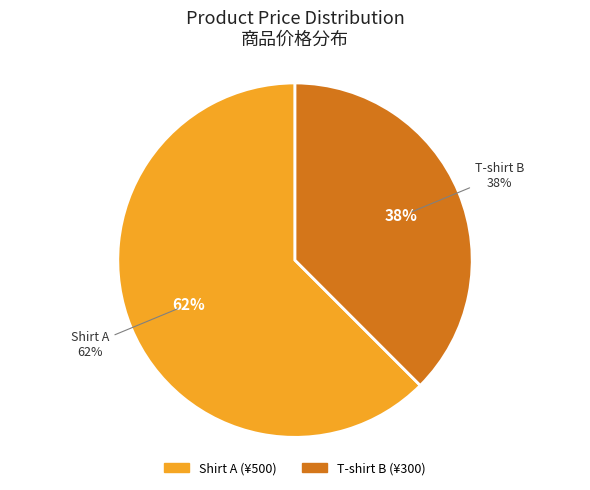

The Shirt A slice represents 48% of the pie. True or false?

False